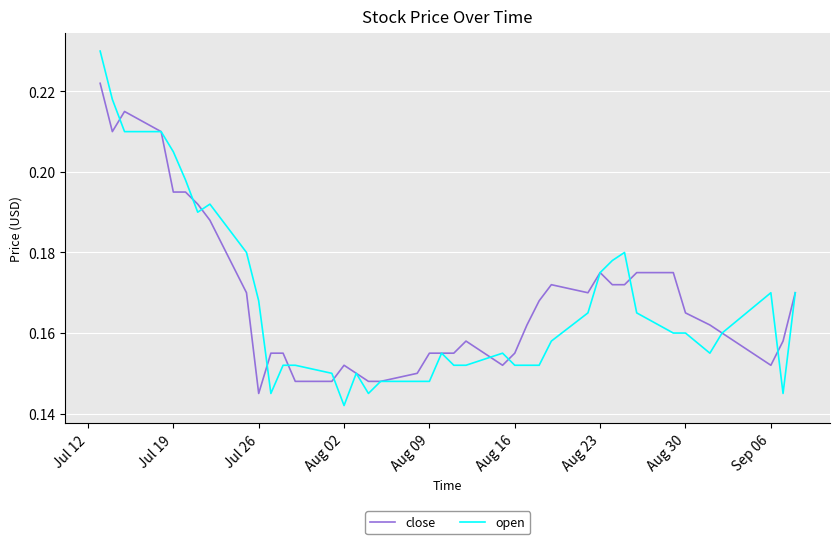

Which series has the largest range (max minus min)?

open